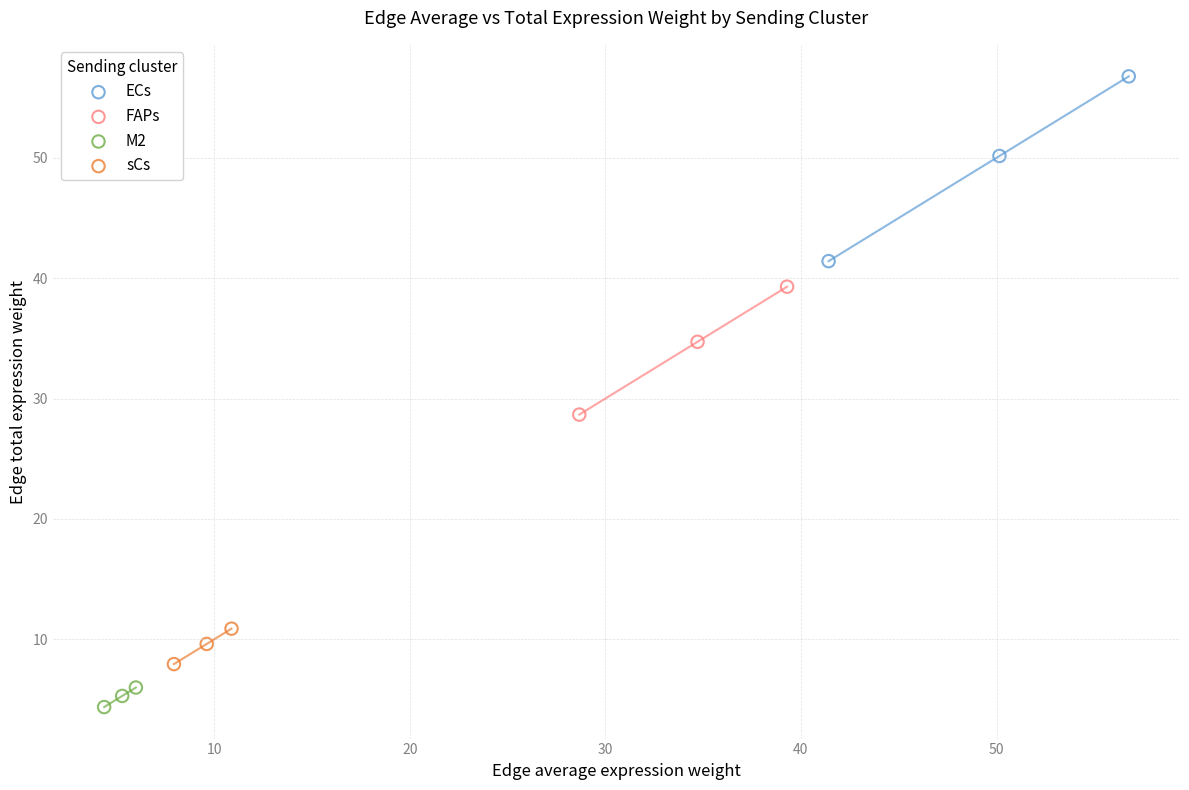

Which series reaches the minimum Y coordinate?

M2